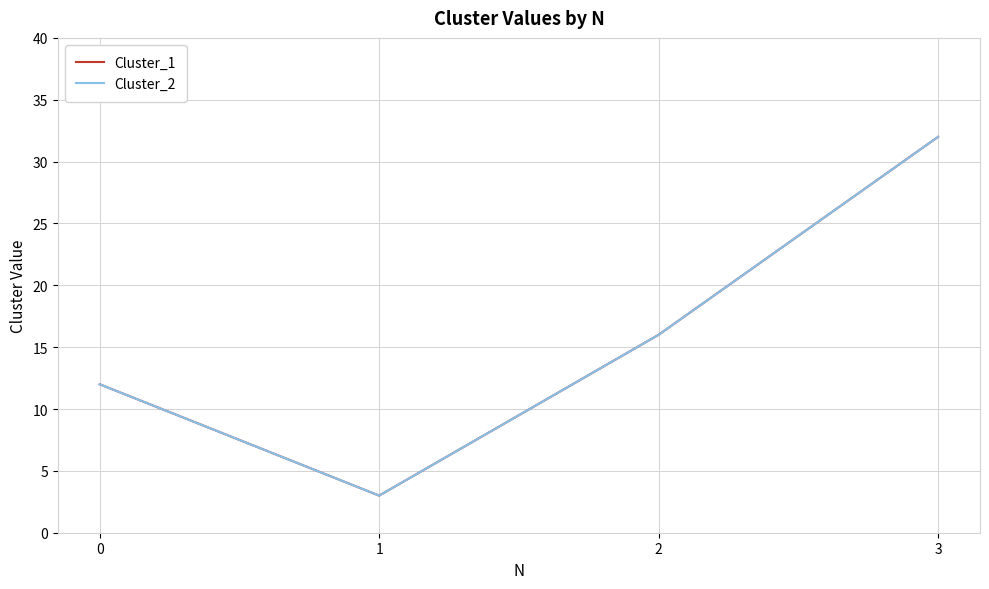

What is the average value of the Cluster_1 series?

16